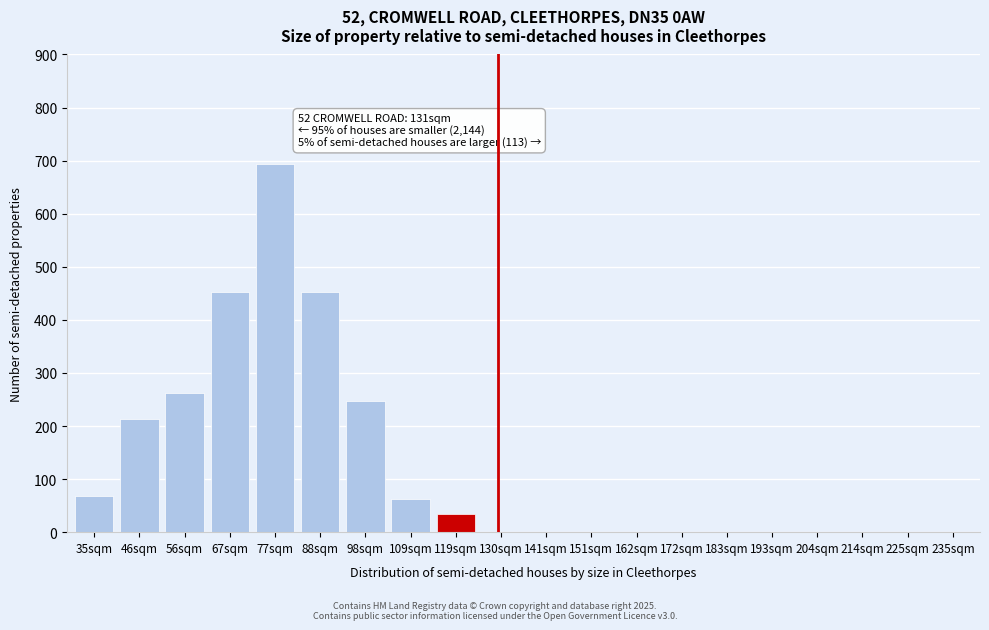

Reading left to right, list all the values displayed in this chart.

35sqm=68	46sqm=214	56sqm=263	67sqm=453	77sqm=694	88sqm=453	98sqm=247	109sqm=63	119sqm=35	130sqm=0	141sqm=0	151sqm=0	162sqm=0	172sqm=0	183sqm=0	193sqm=0	204sqm=0	214sqm=0	225sqm=0	235sqm=0